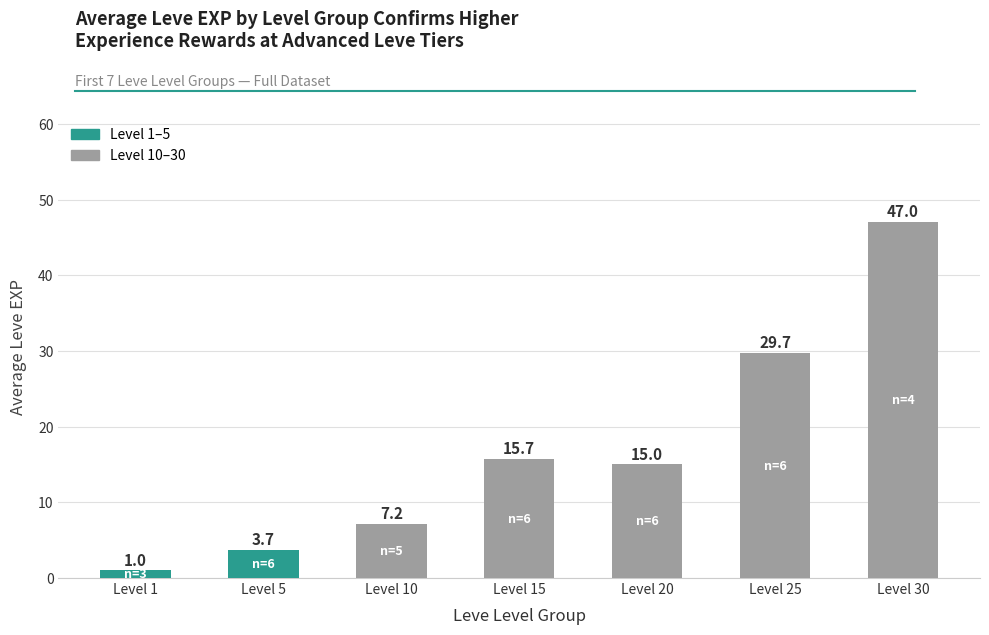

Which category has the highest value across all series?

Level 30